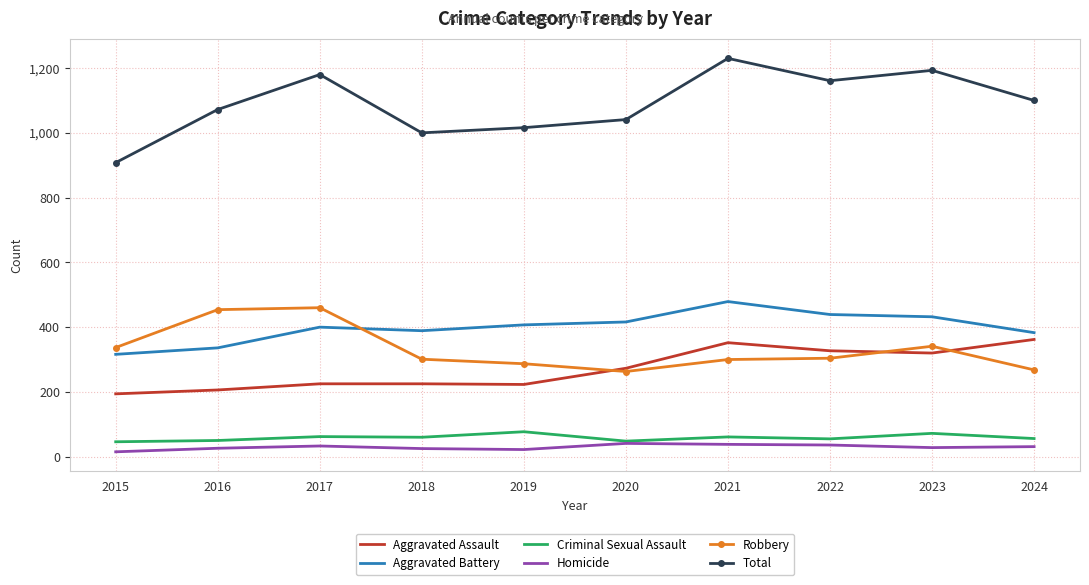

Which series changed the most between 2017 and 2022?

Robbery